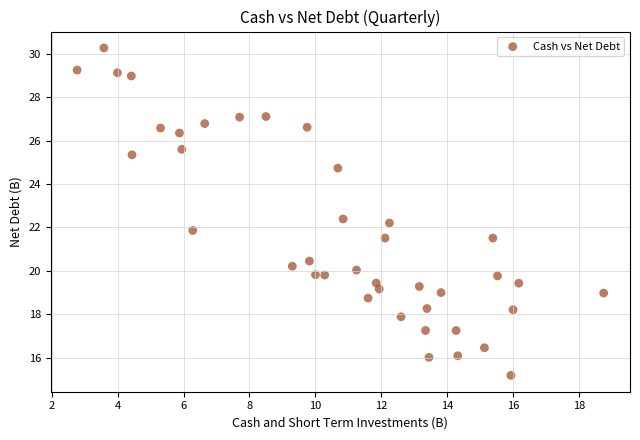

What is the range of X values (max minus min)?

16.0